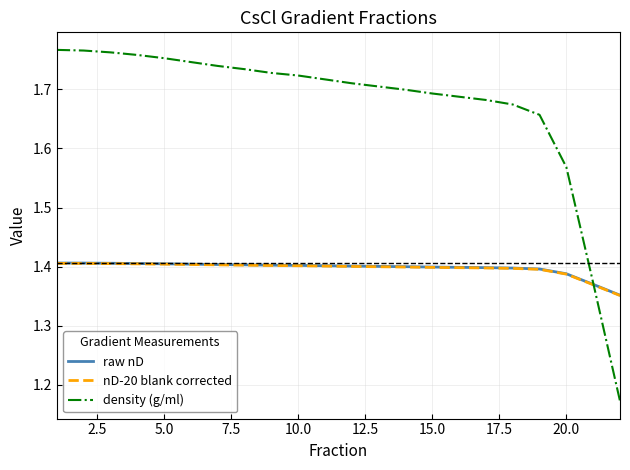

Which series has the widest spread of values?

density (g/ml)